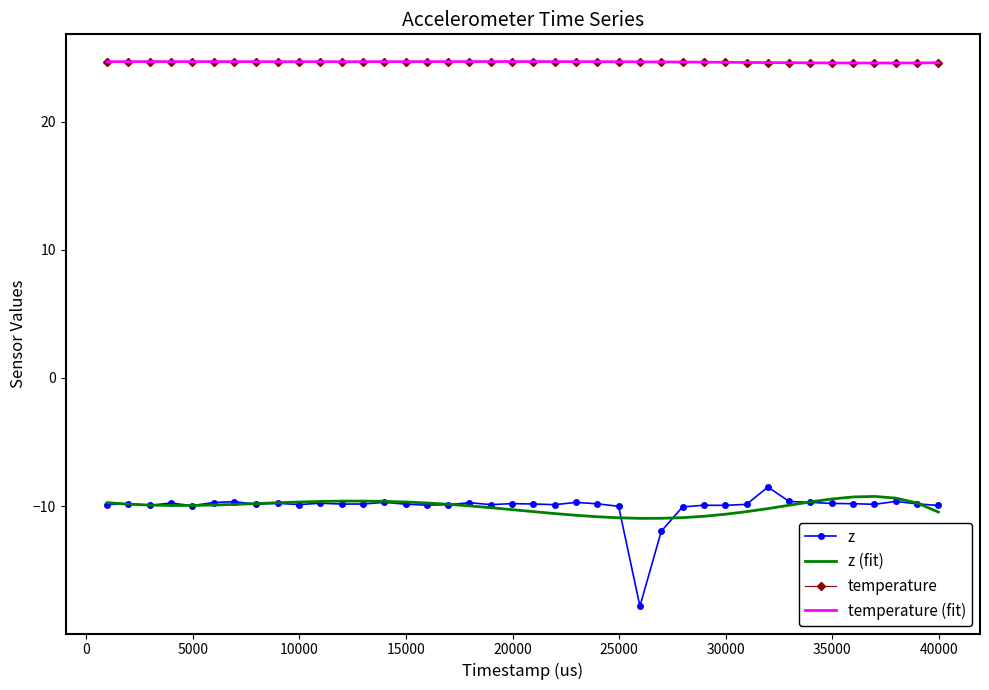

Which series has the widest spread of values?

z